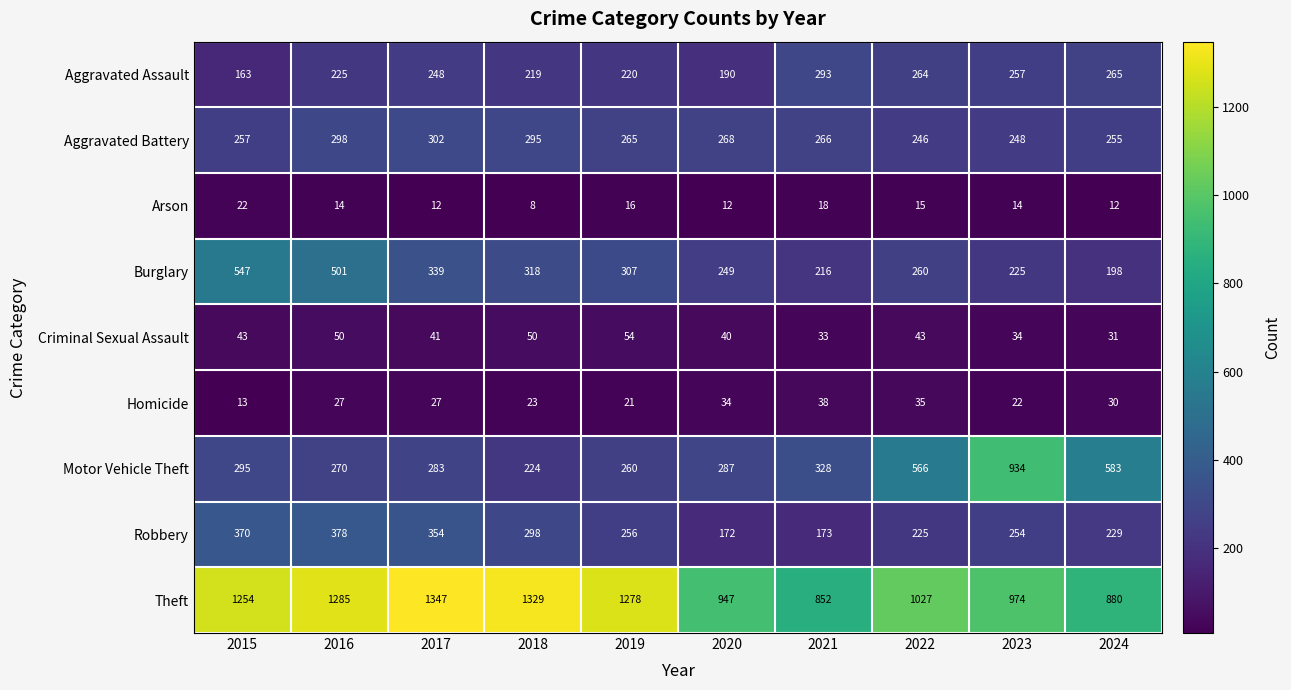

What is the sum of the Theft values at 2023 and 2018?

2303